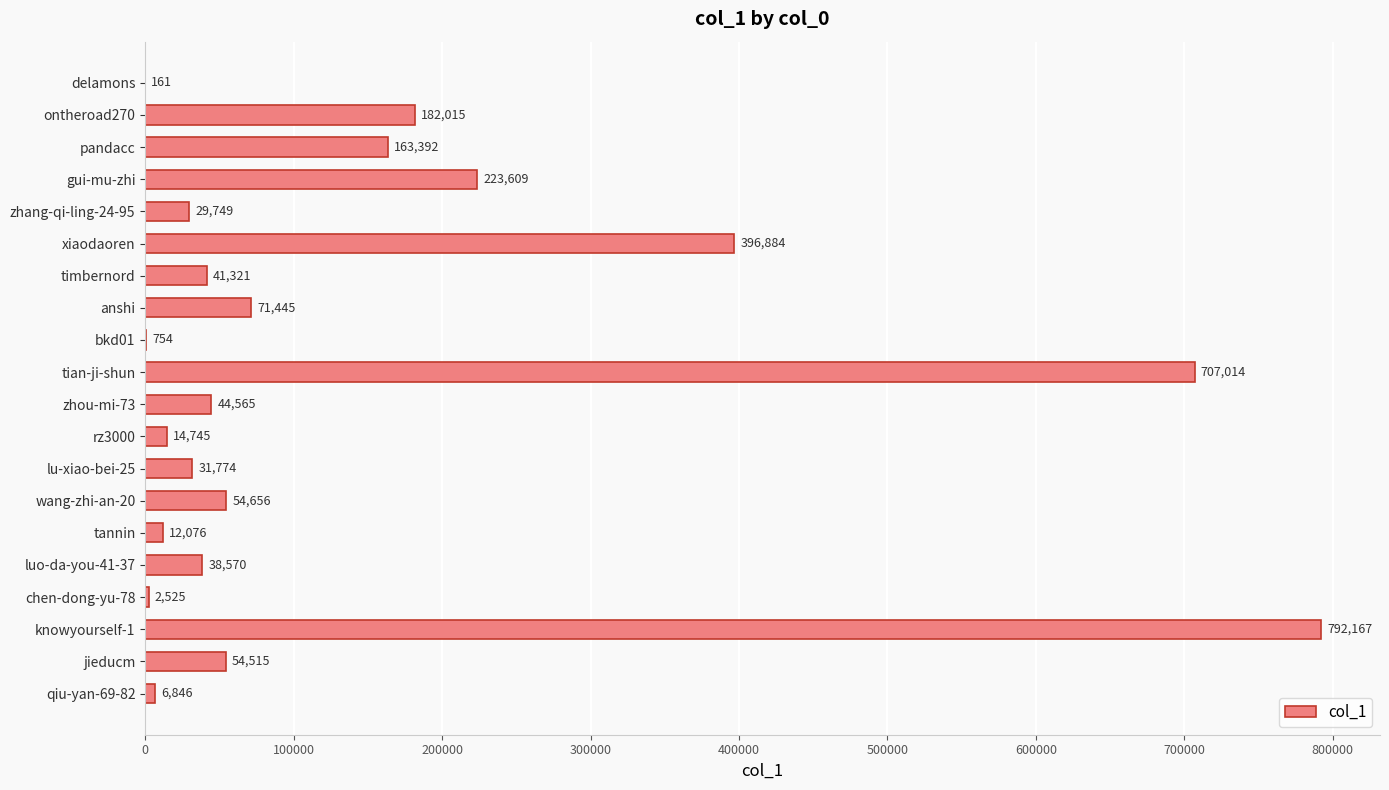

Between knowyourself-1 and timbernord, which is larger?

knowyourself-1